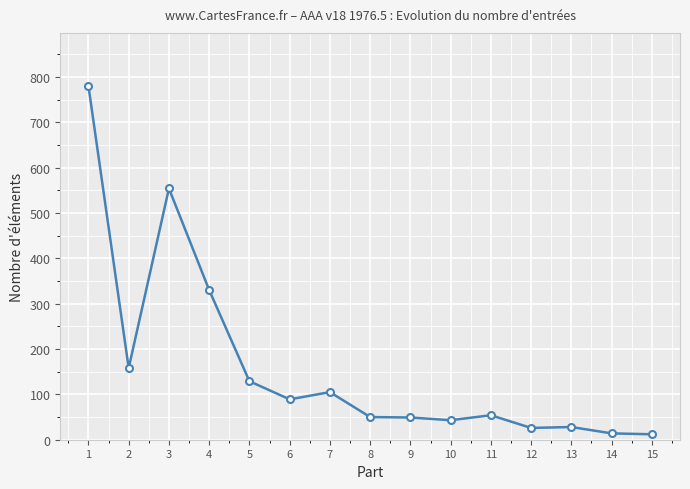

At which category does the data reach its first local valley?

2